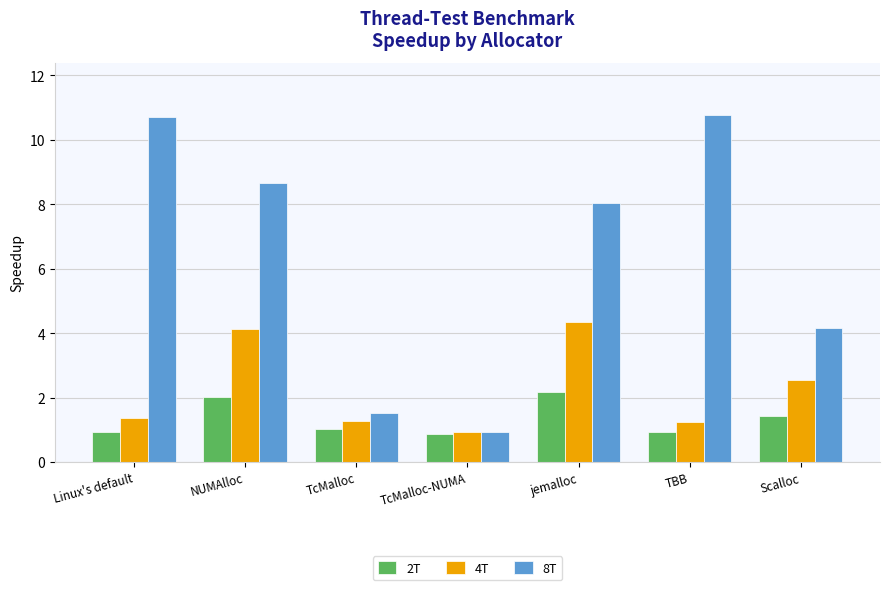

What is the value of the 8T bar at the 4th from the left?

0.9